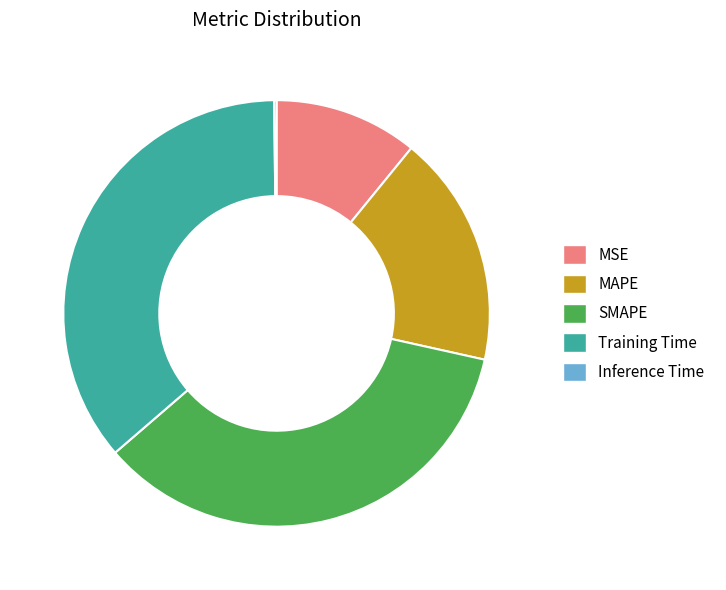

Is the sum of SMAPE and MAPE greater than half?

Yes